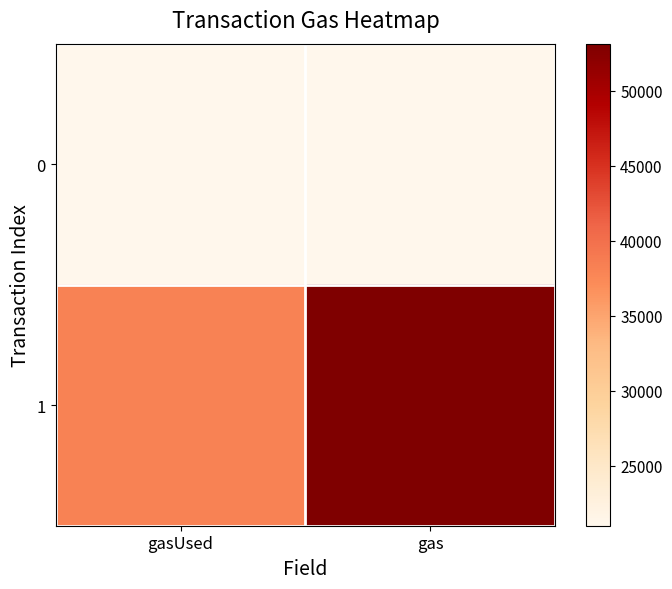

List the series in order of their overall mean, lowest first.

0, 1